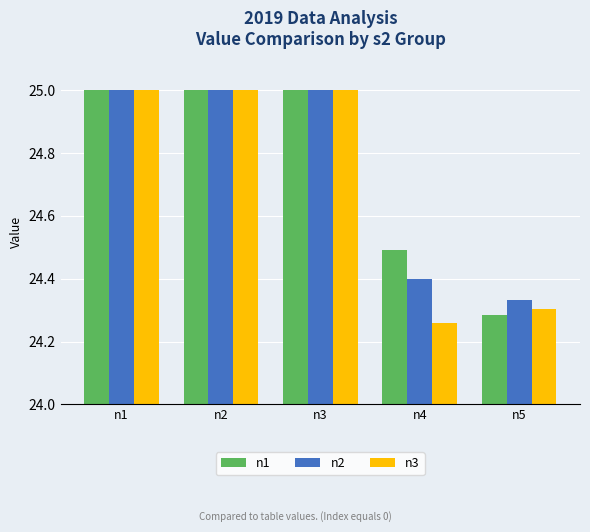

What is the total value across all series at n3?

75.0